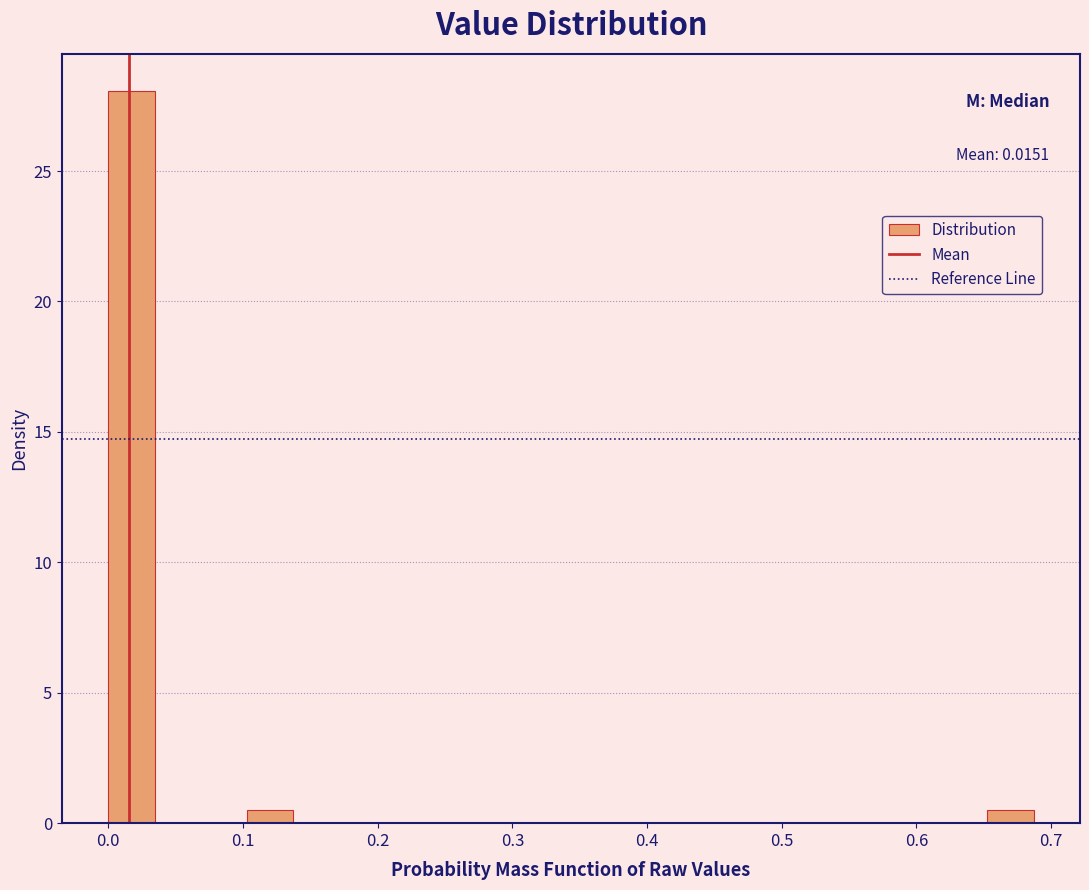

Around what value on the x-axis is the tallest bar? Give the approximate position of its centre, as read against the axis.

0.02